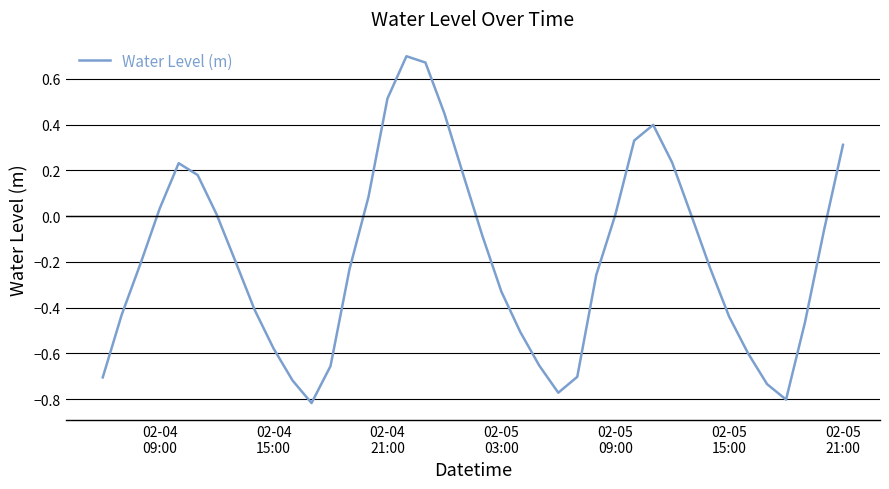

What is the sum of all values?

-7.3